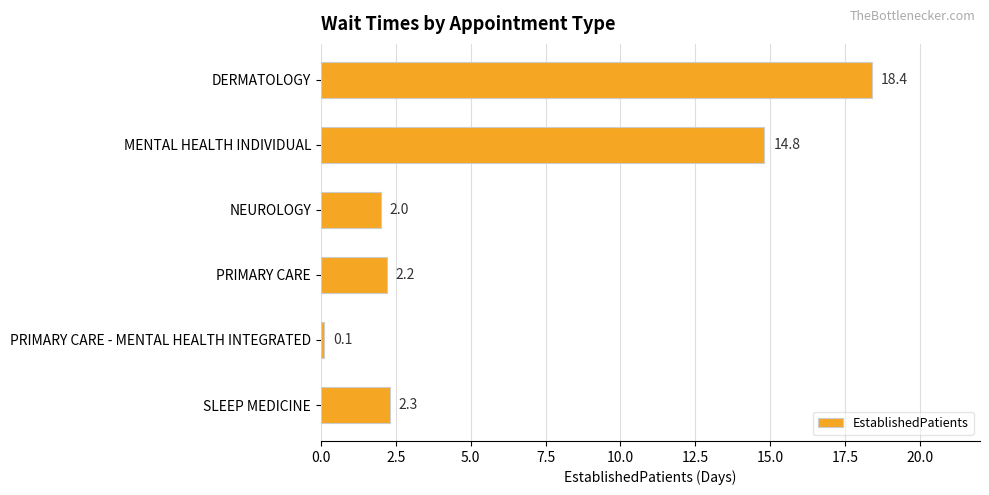

Rank the categories by value from lowest to highest.

PRIMARY CARE - MENTAL HEALTH INTEGRATED, NEUROLOGY, PRIMARY CARE, SLEEP MEDICINE, MENTAL HEALTH INDIVIDUAL, DERMATOLOGY